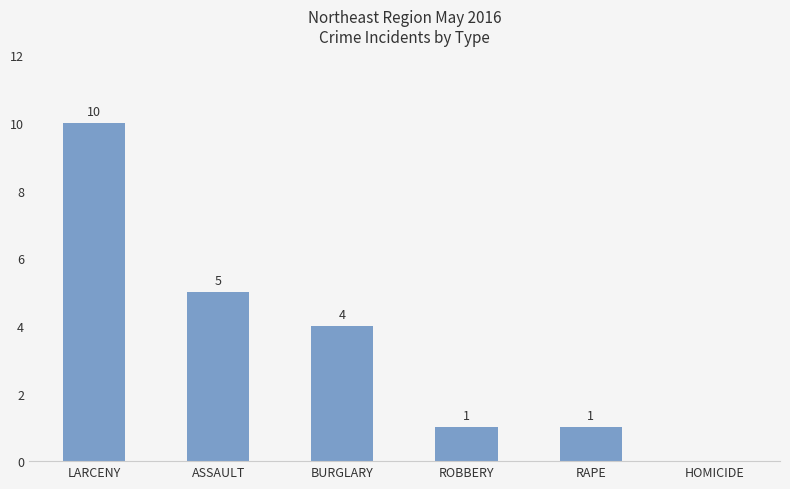

Where does the data first go above 4?

LARCENY